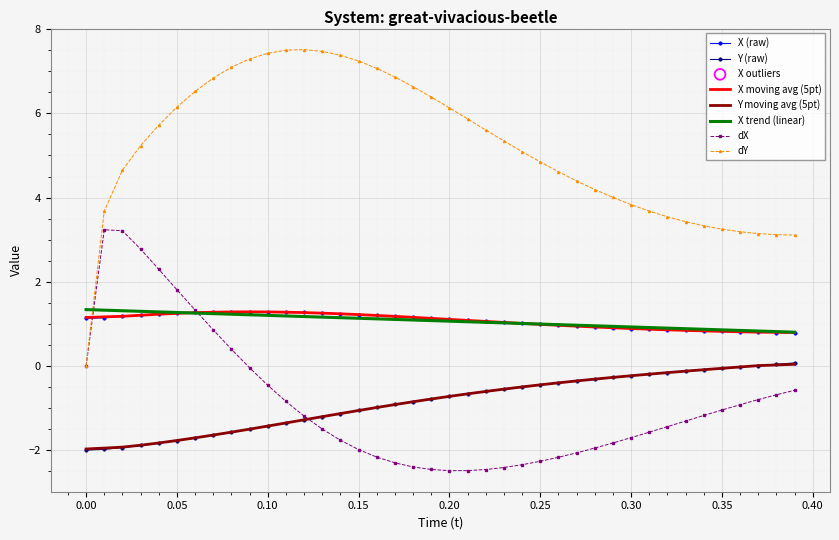

Which series has the largest range (max minus min)?

dY